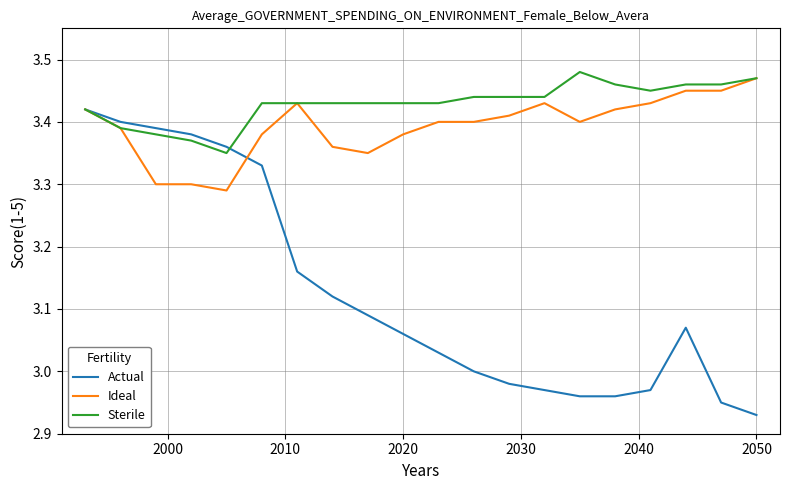

How many lines are shown in the chart?

3